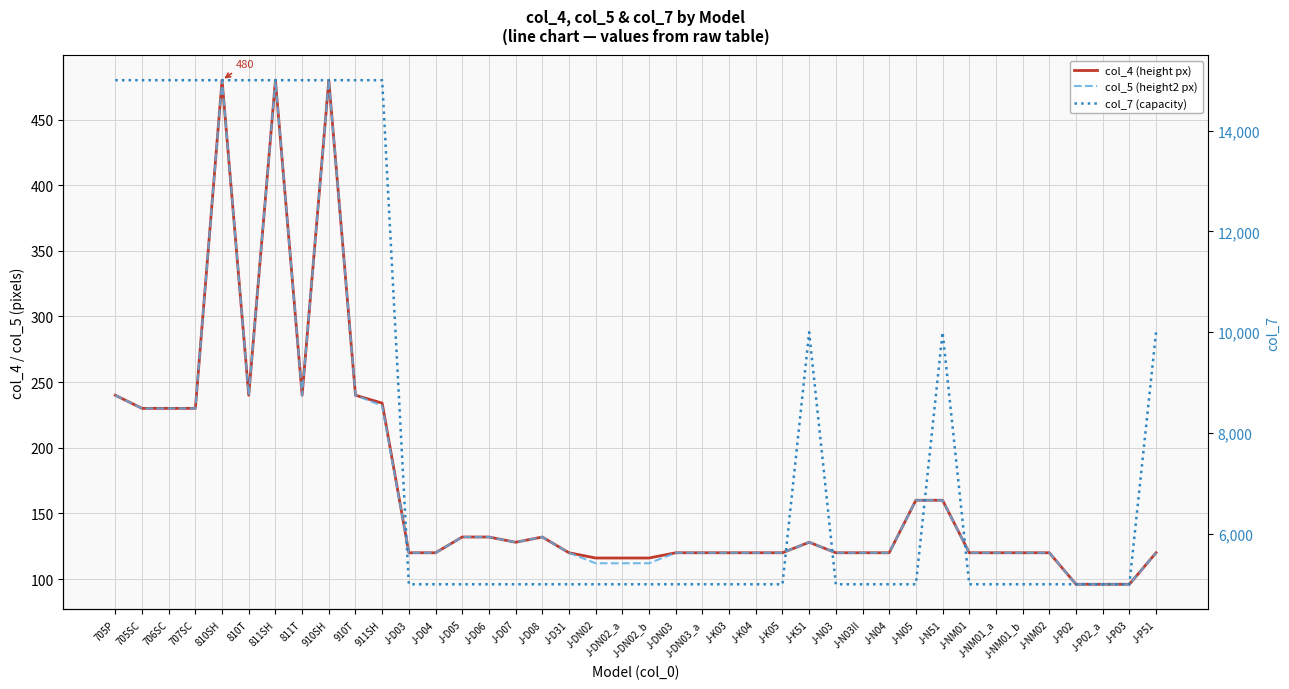

What is the sum of all col_7 (capacity) values?

325000